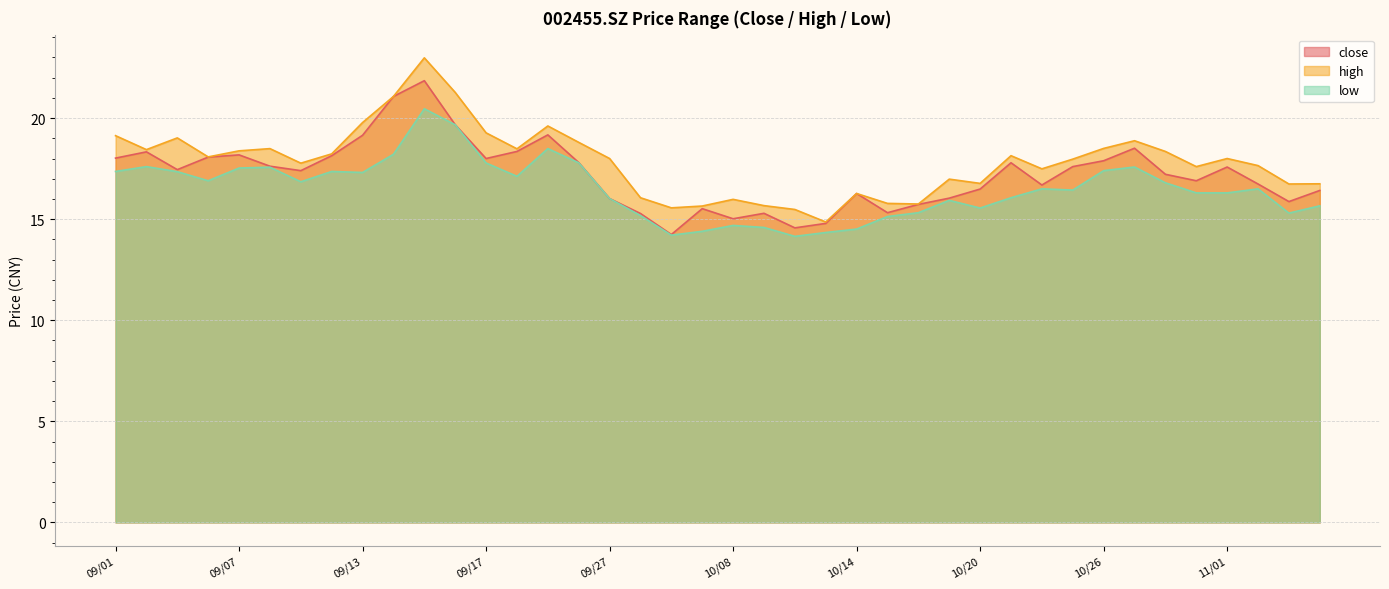

True or false: close and low cross at least once.

False